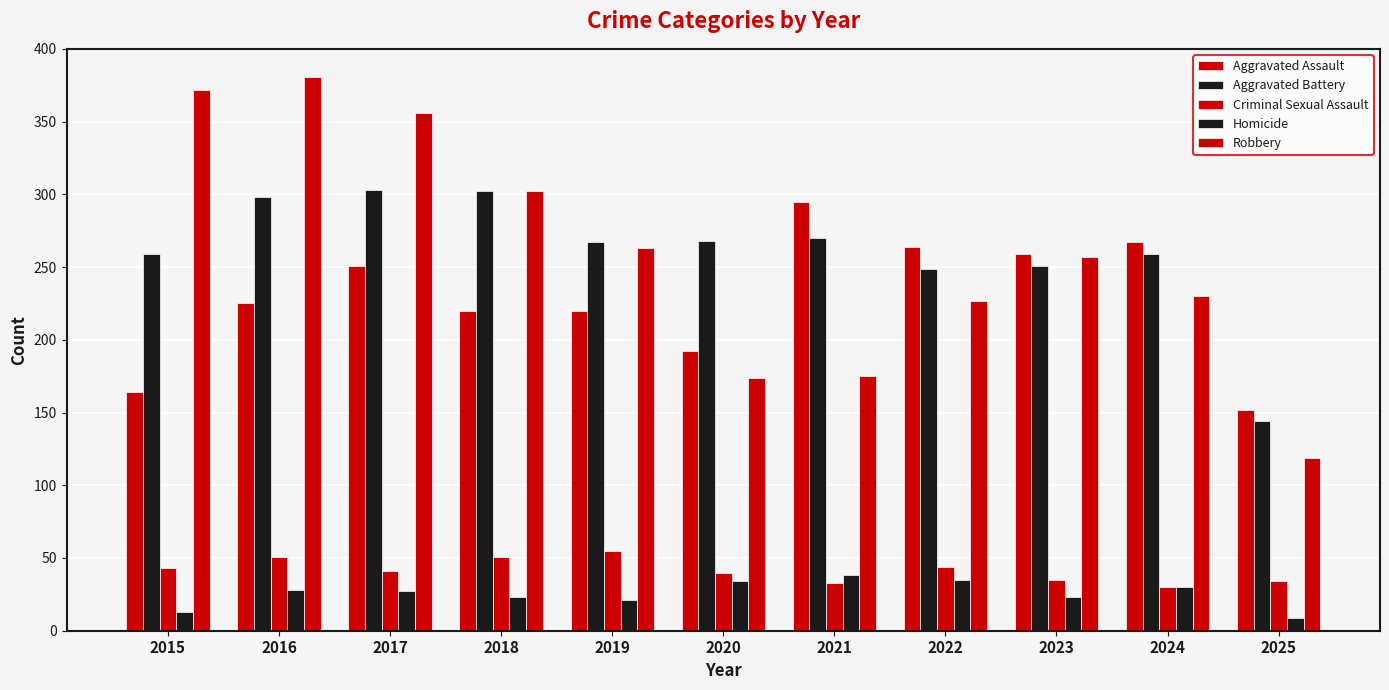

What is the difference between the Criminal Sexual Assault values at 2019 and 2023?

20